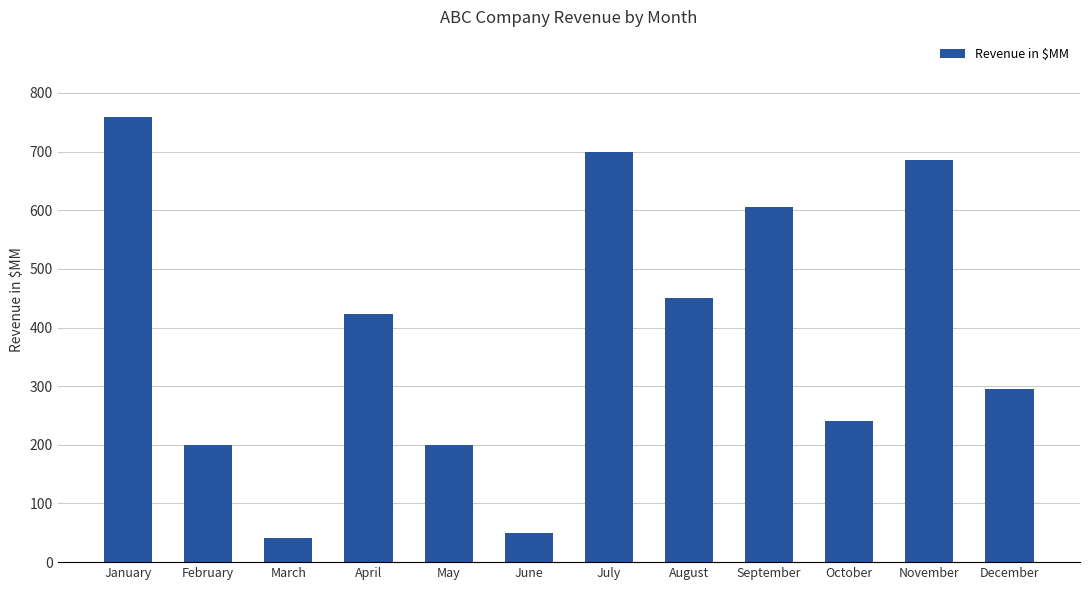

How many bars are there in total?

12